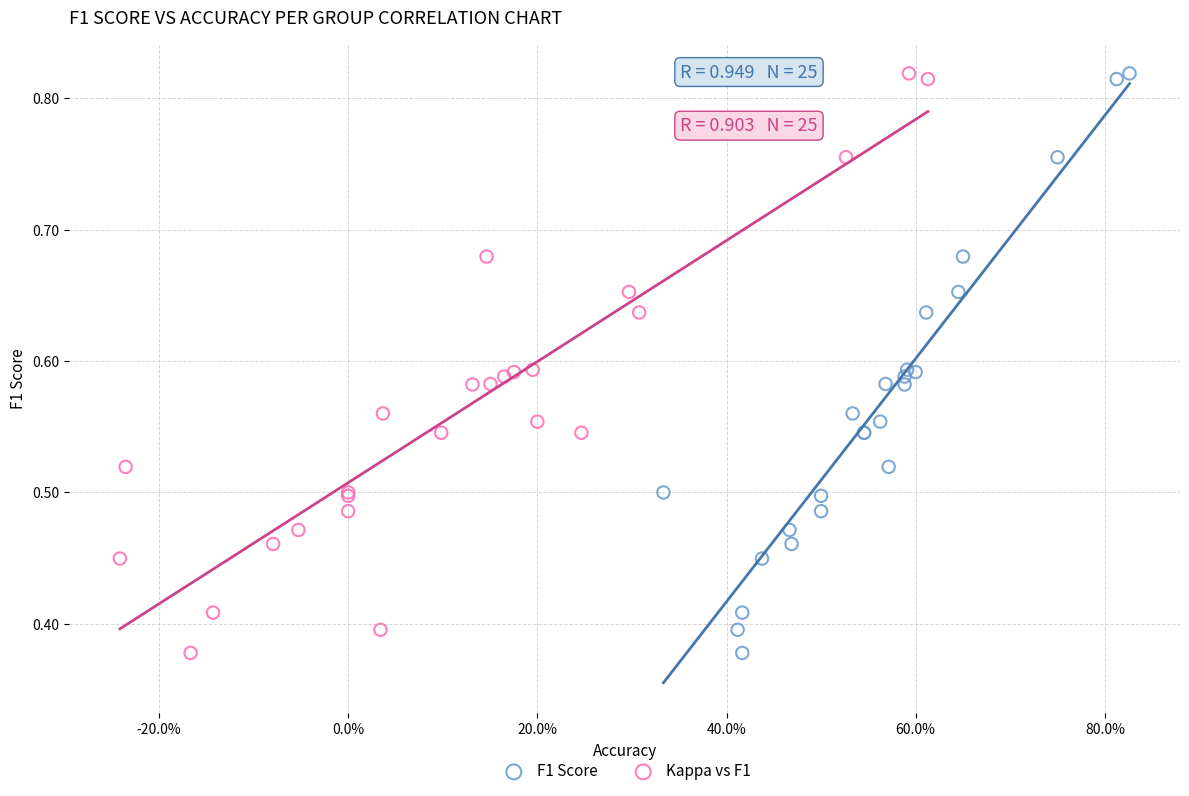

What are all the series names shown in the legend?

F1 Score, Kappa vs F1